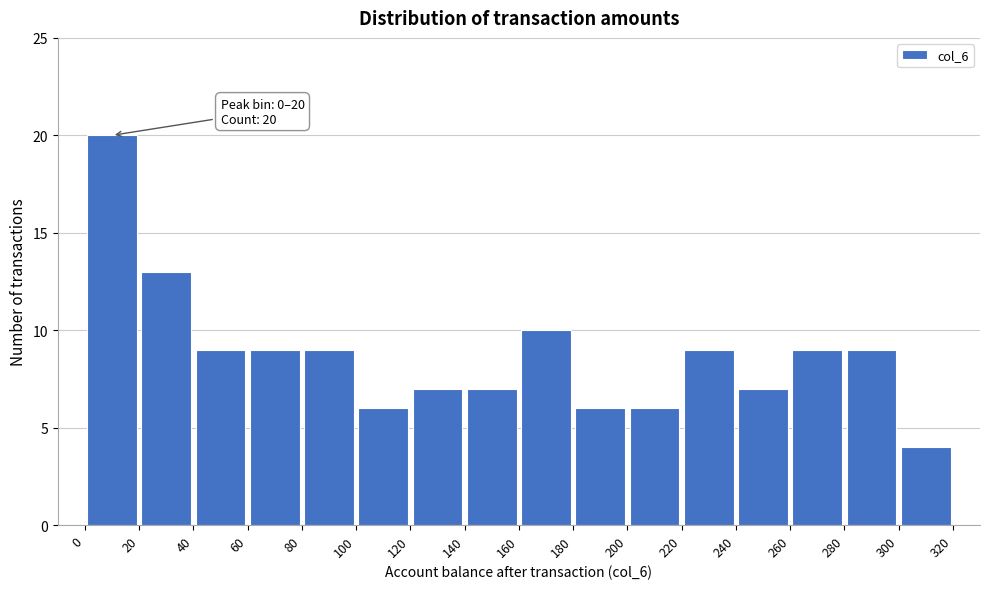

Over which range of the x-axis is the bar tallest?

0 to 20